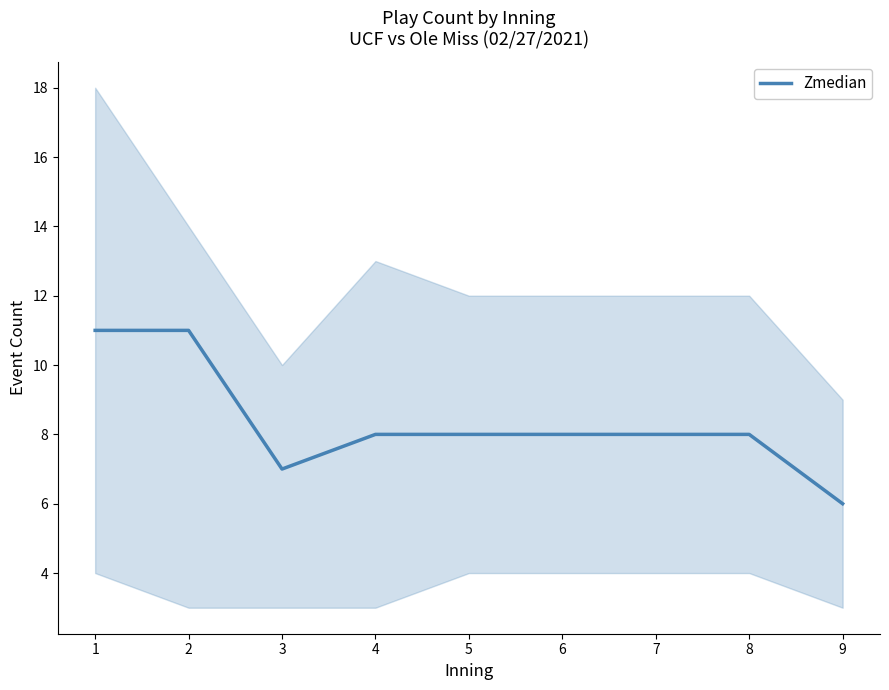

Reading left to right, what are all the values shown in this chart?

1=11	2=11	3=7	4=8	5=8	6=8	7=8	8=8	9=6